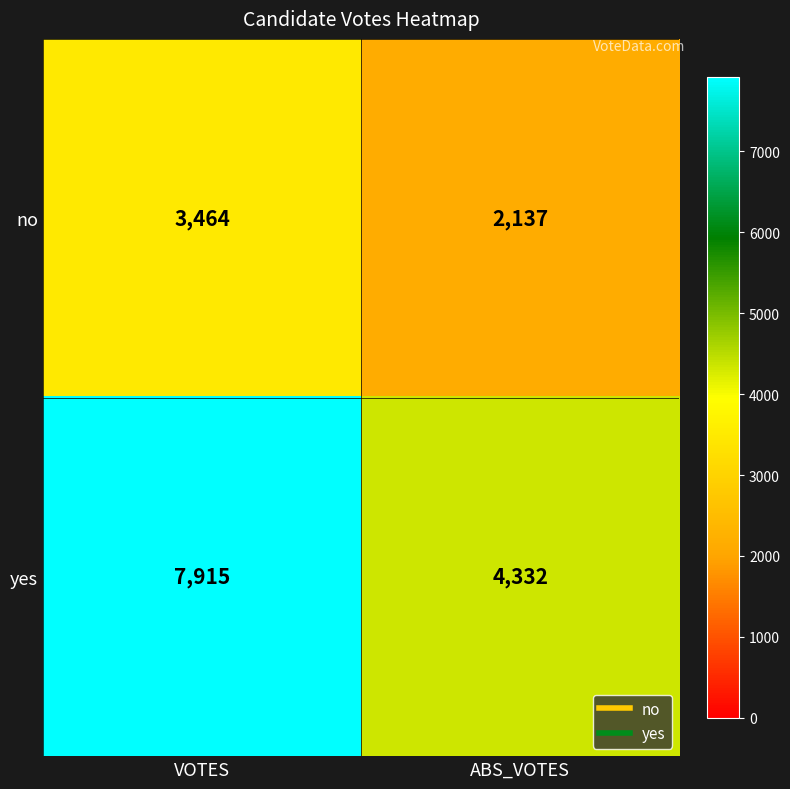

Reading left to right, what are all the values shown in this chart?

no: VOTES=3464	ABS_VOTES=2137
yes: VOTES=7915	ABS_VOTES=4332